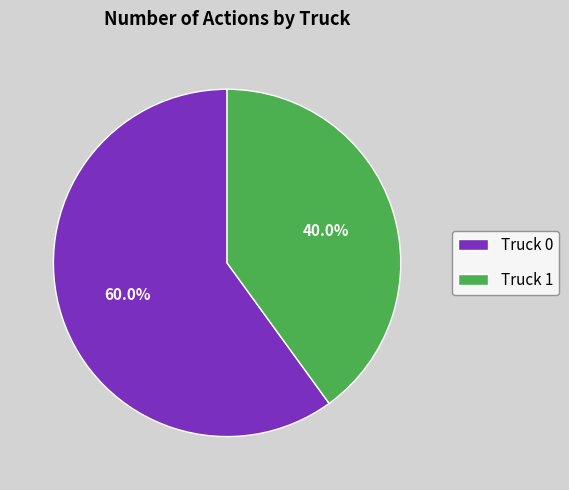

To the nearest percent, what percentage of the pie is Truck 0?

60%